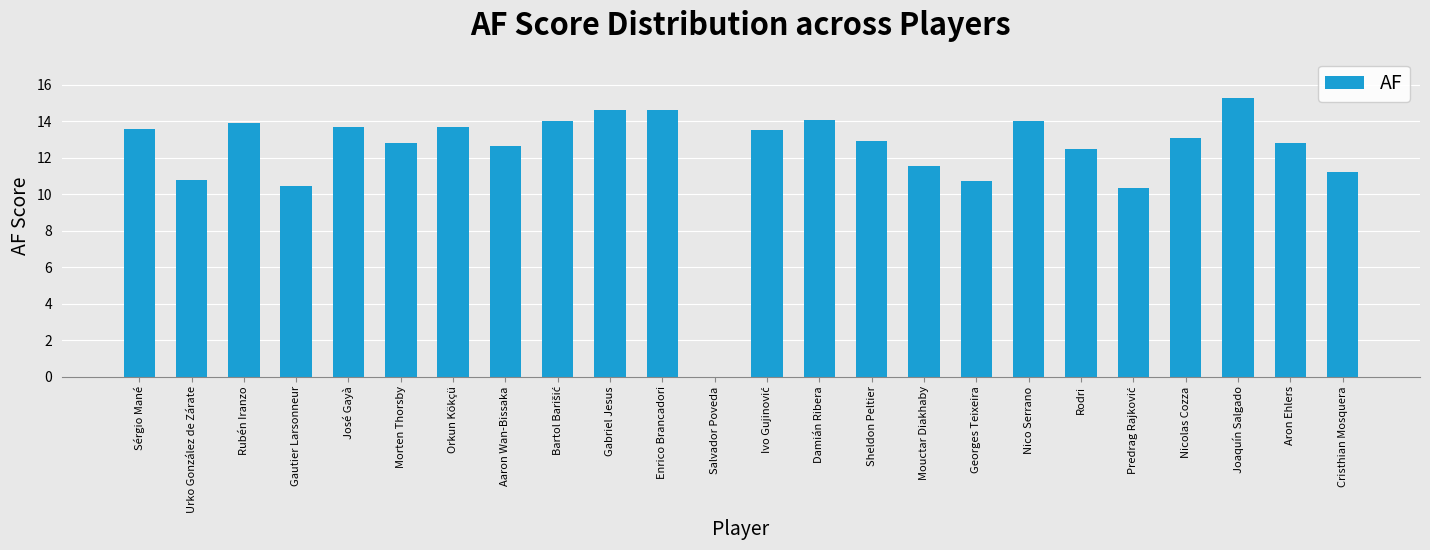

What is the sum of the values at Morten Thorsby and Joaquín Salgado?

28.1